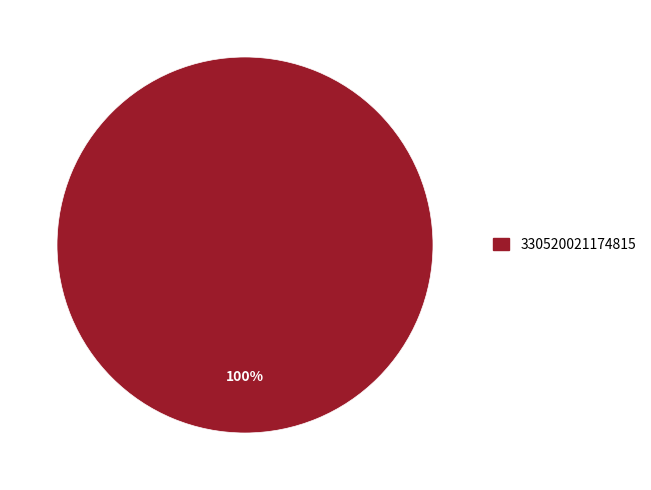

How many slices are in this pie chart?

1